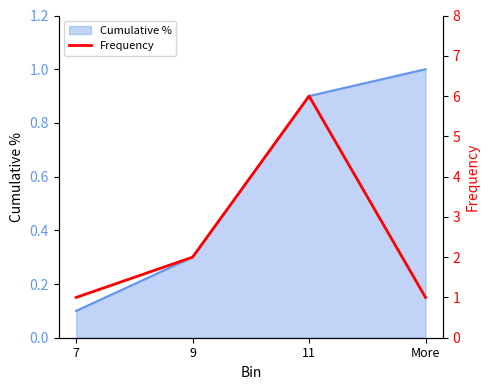

At which label is Cumulative % closest to 0?

7